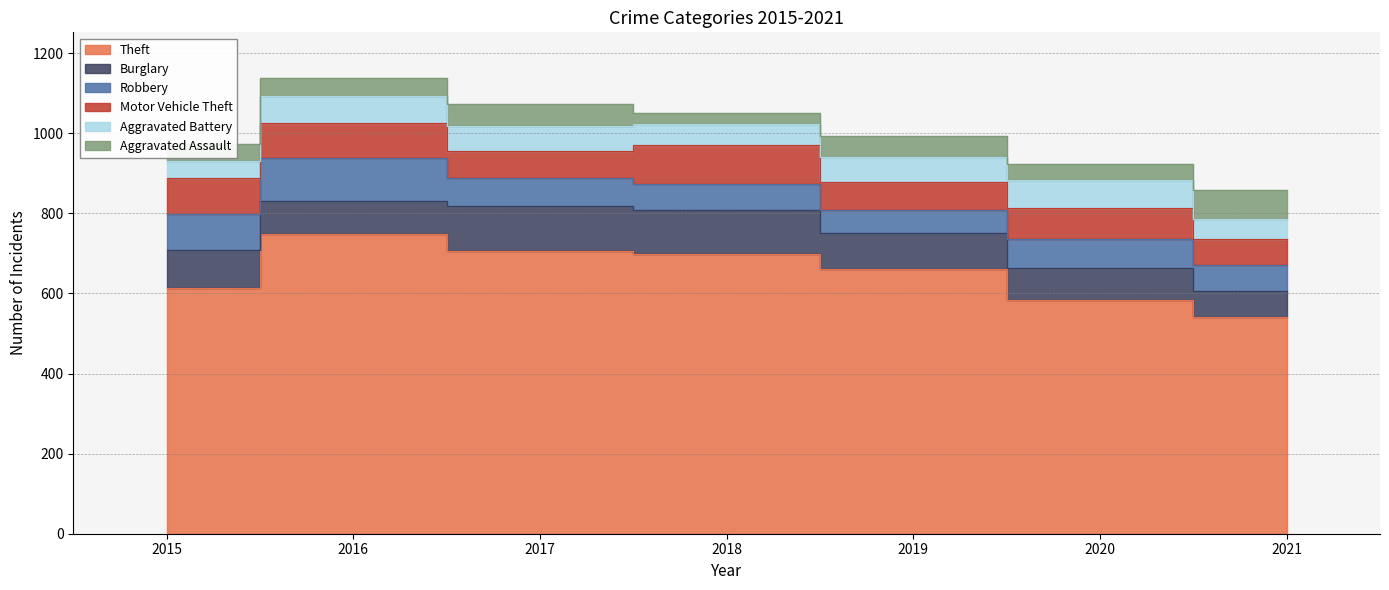

List the series in order of their peak value, highest first.

Theft, Burglary, Robbery, Motor Vehicle Theft, Aggravated Assault, Aggravated Battery